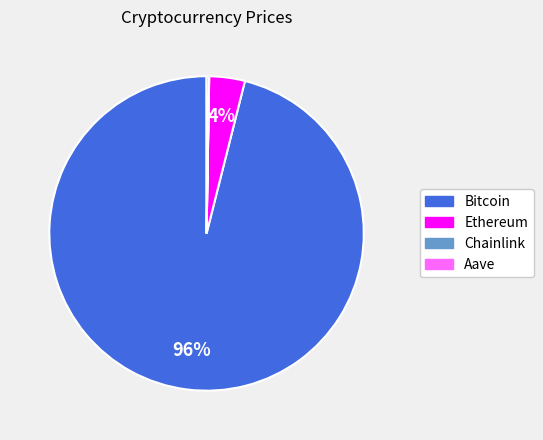

Does any single category account for the majority?

Yes